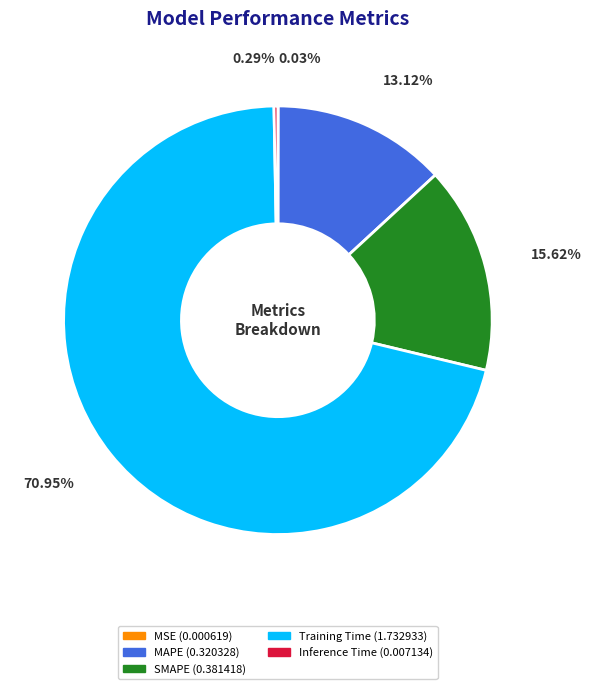

What is the majority slice?

Training Time